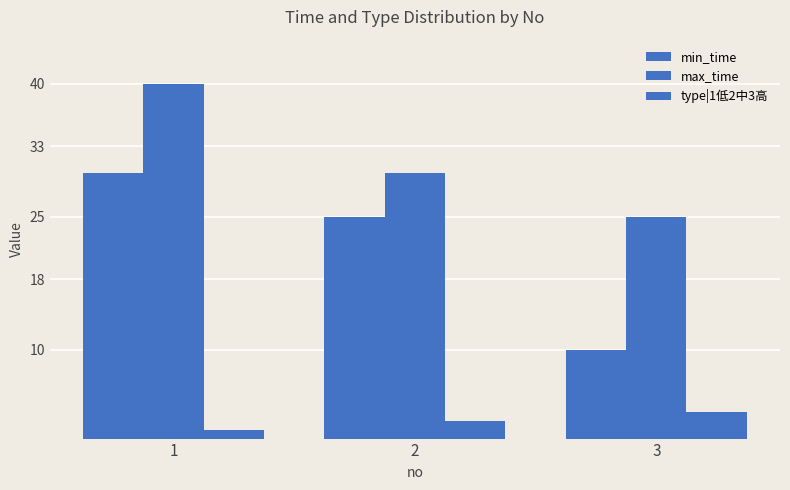

How many categories are shown in the chart?

3